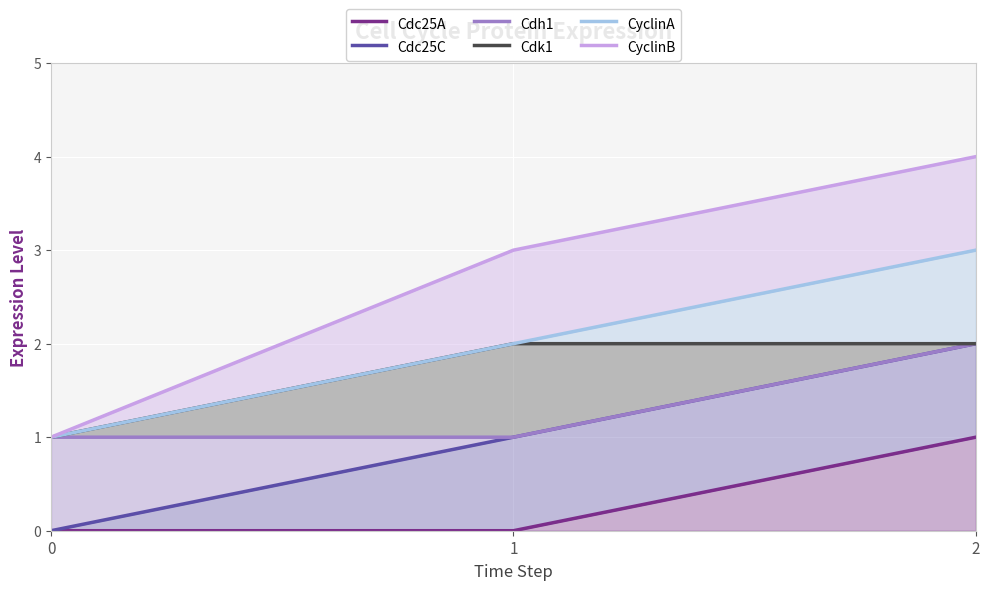

How many lines are shown in the chart?

6